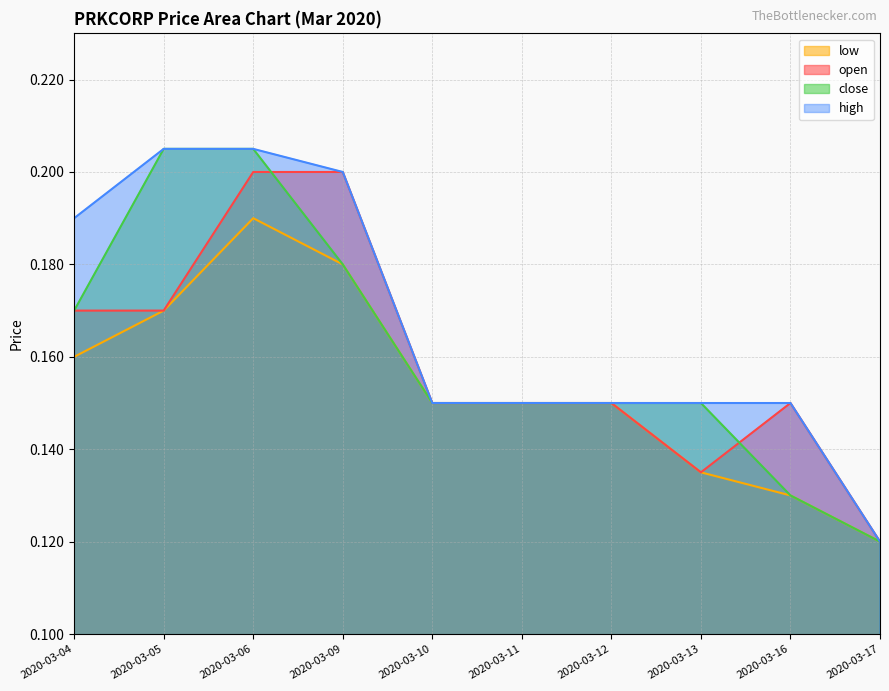

Which category has the lowest value across all series?

2020-03-17